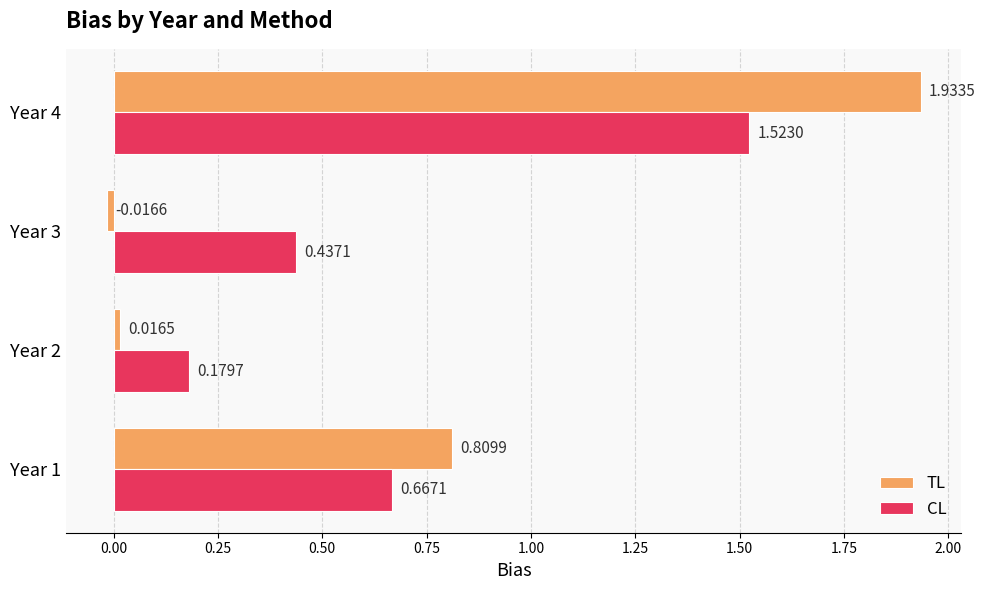

What is the sum of the CL values at Year 4 and Year 2?

1.7